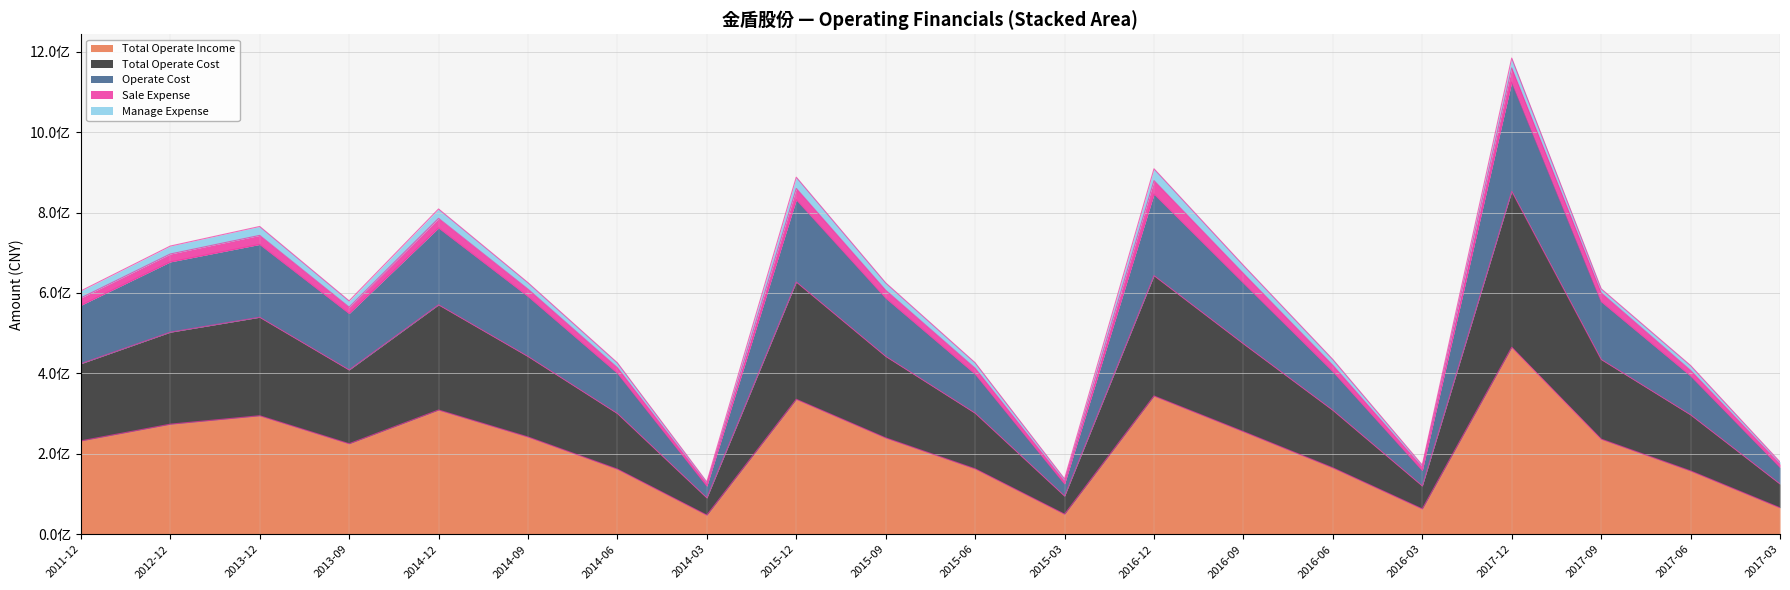

True or false: TOTAL_OPERATE_COST has more than 1 points higher than both neighbors.

True